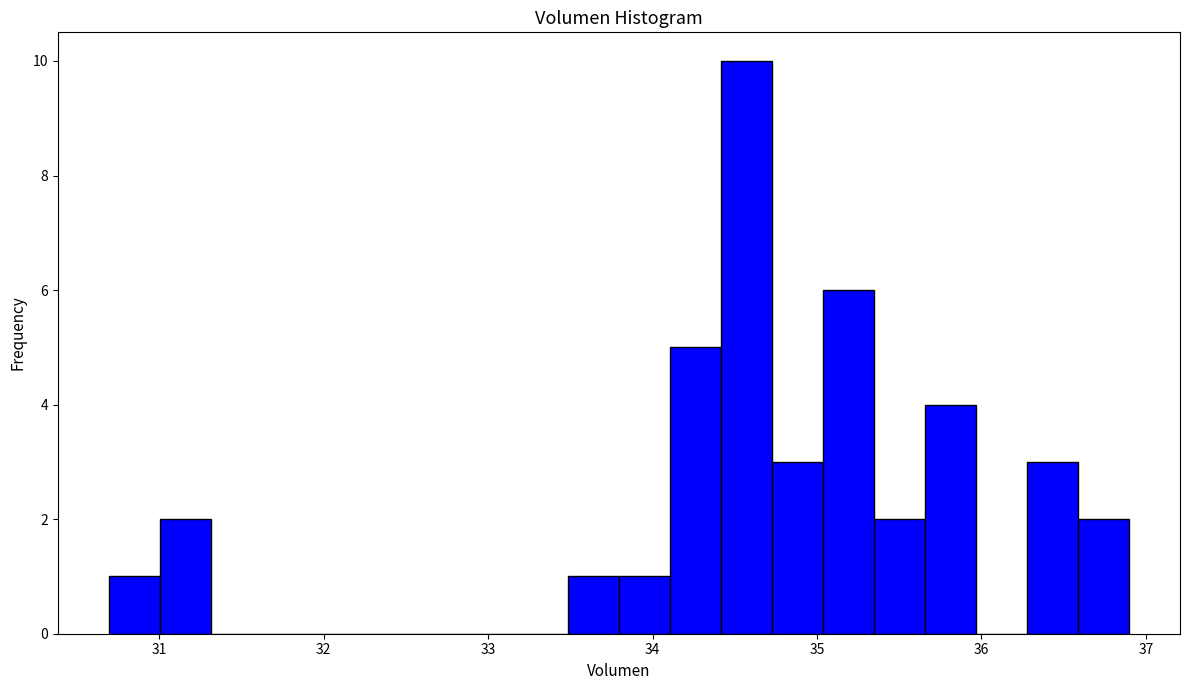

Read against the x-axis, roughly where is the centre of the tallest bar?

34.6